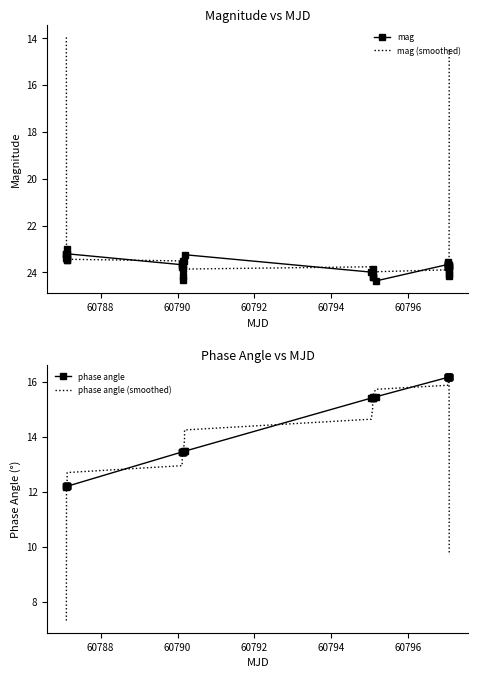

What is the sum of all mag values?

947.9